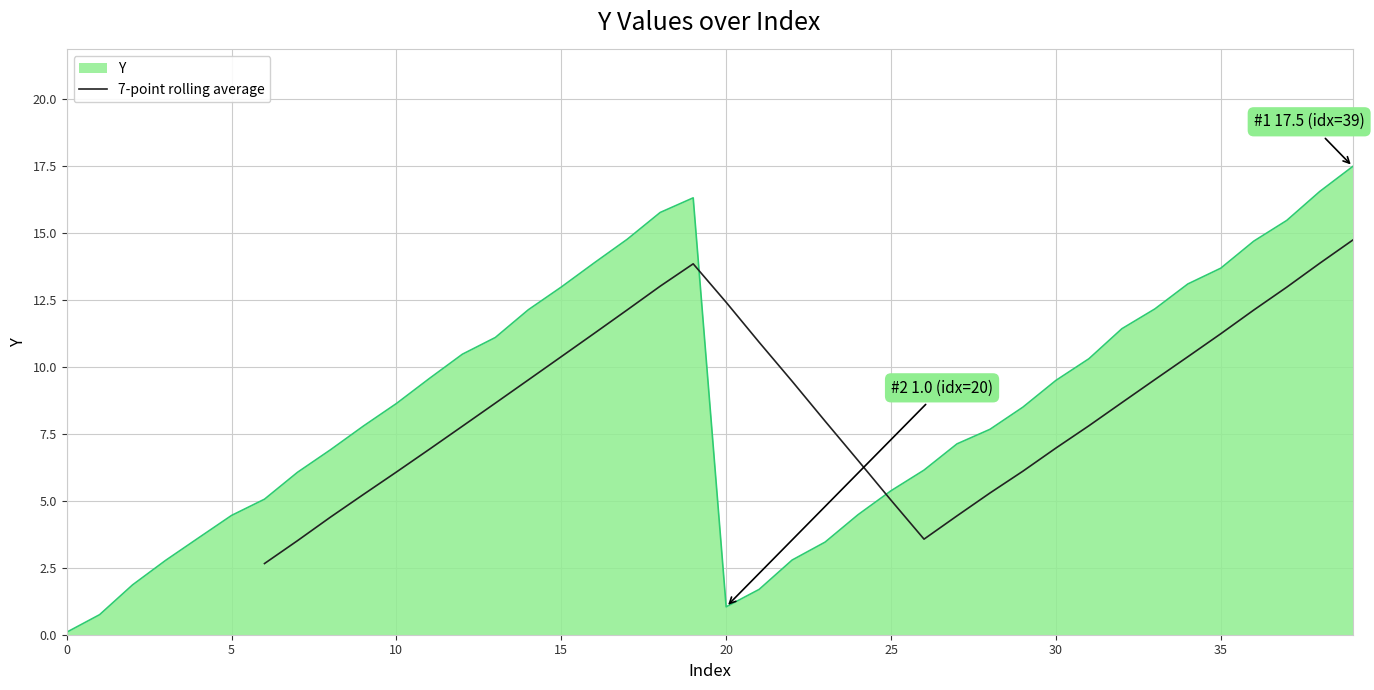

The value of 7-point rolling average at 20 is 12.4. True or false?

True